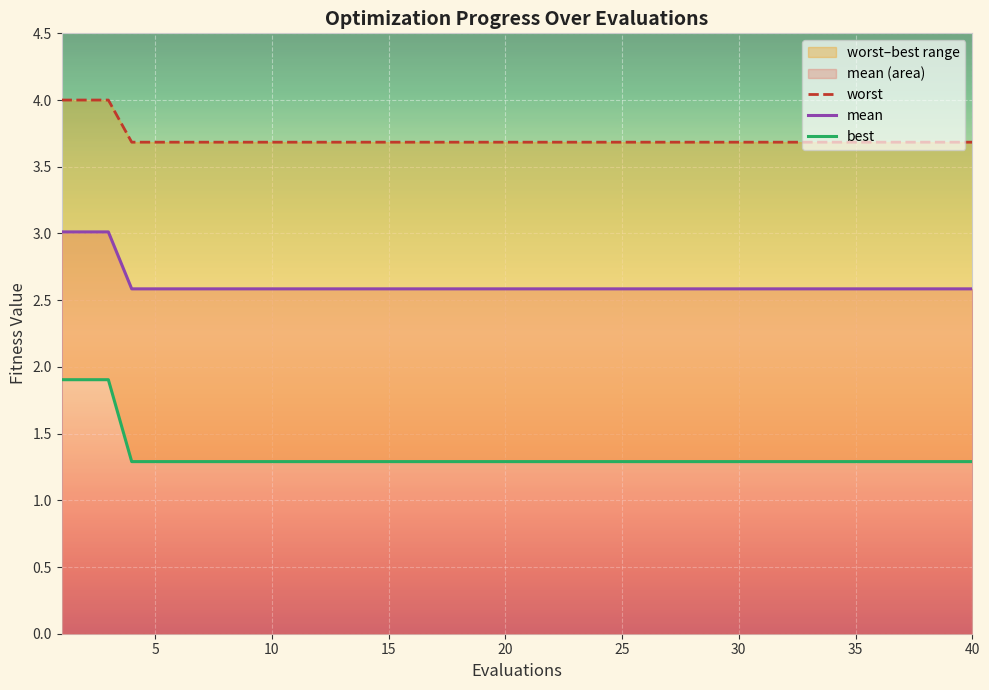

The mean series shows 2.6 at 20. True or false?

True